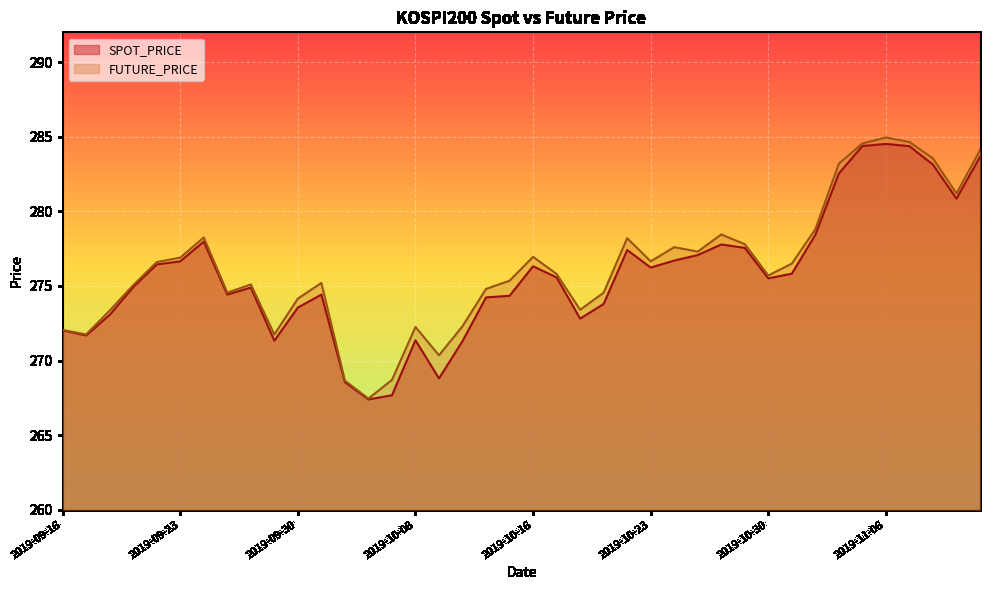

At which label does FUTURE_PRICE first exceed 275?

2019-09-19